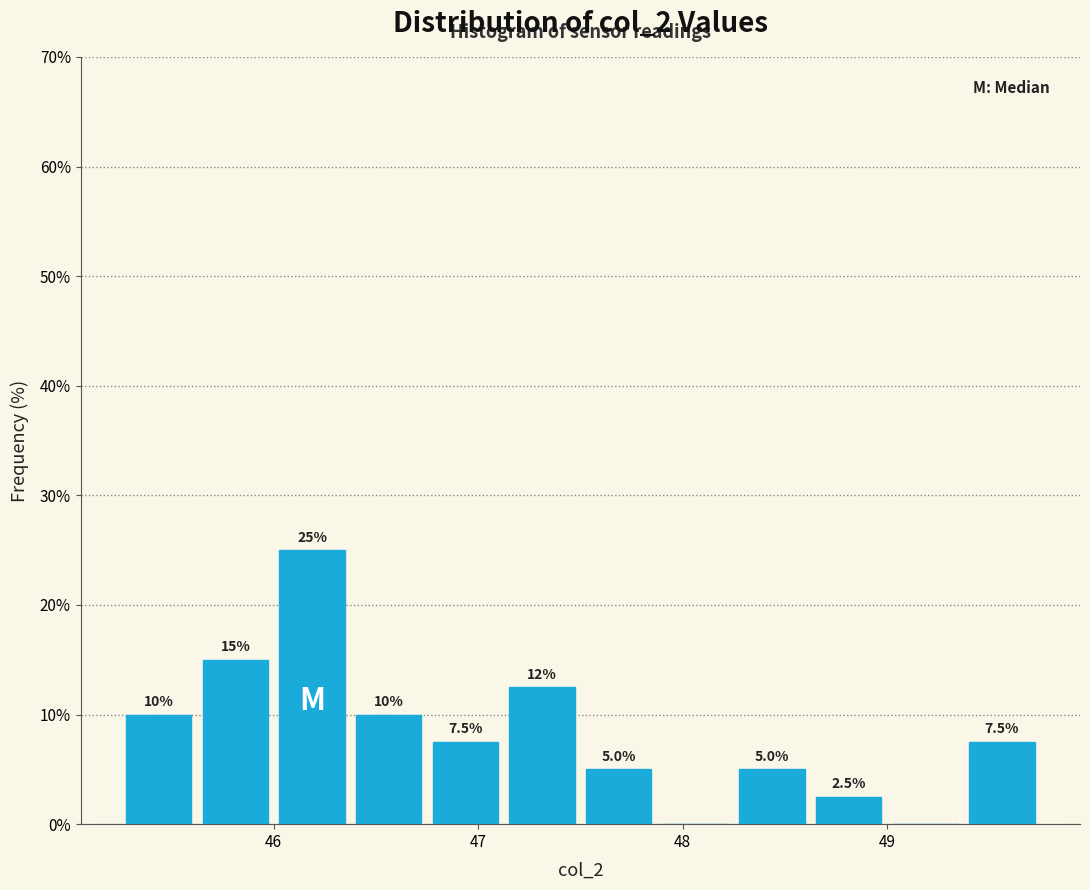

Around what value on the x-axis is the tallest bar? Give the approximate position of its centre, as read against the axis.

46.2